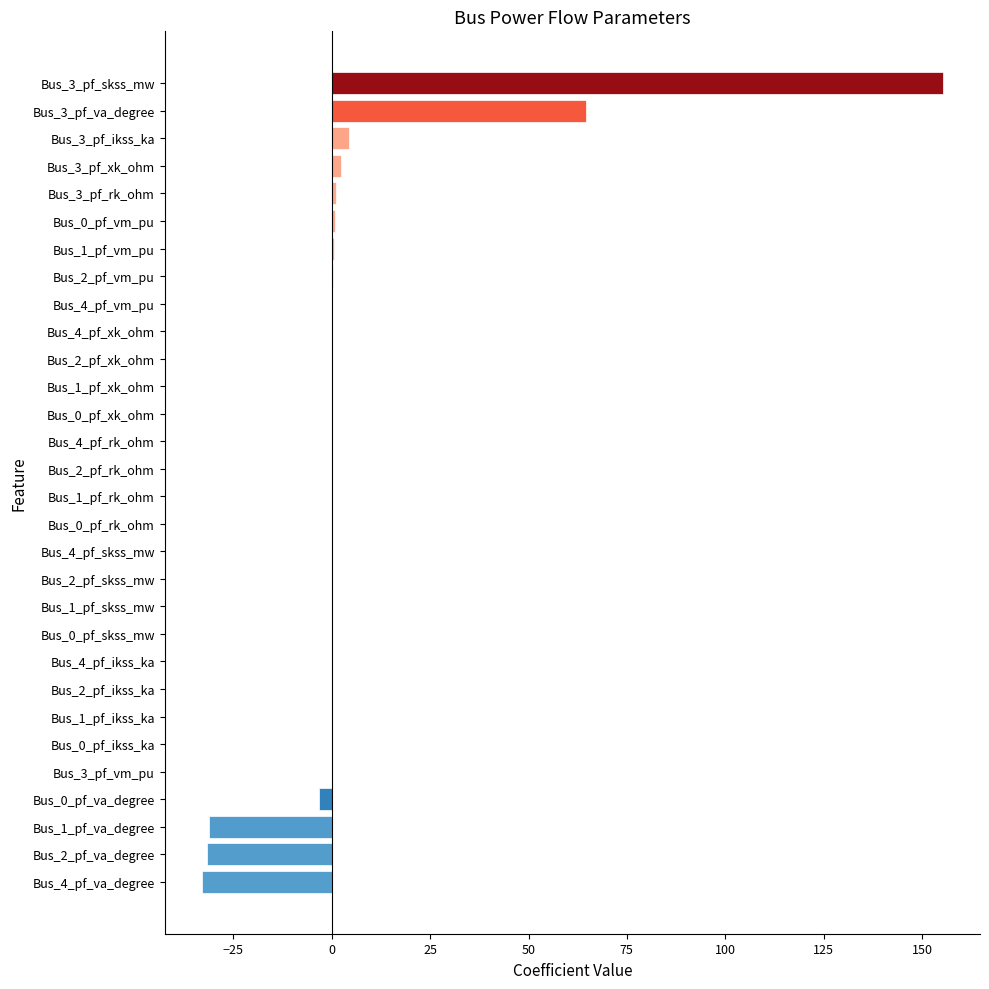

Count the number of categories in the chart.

30